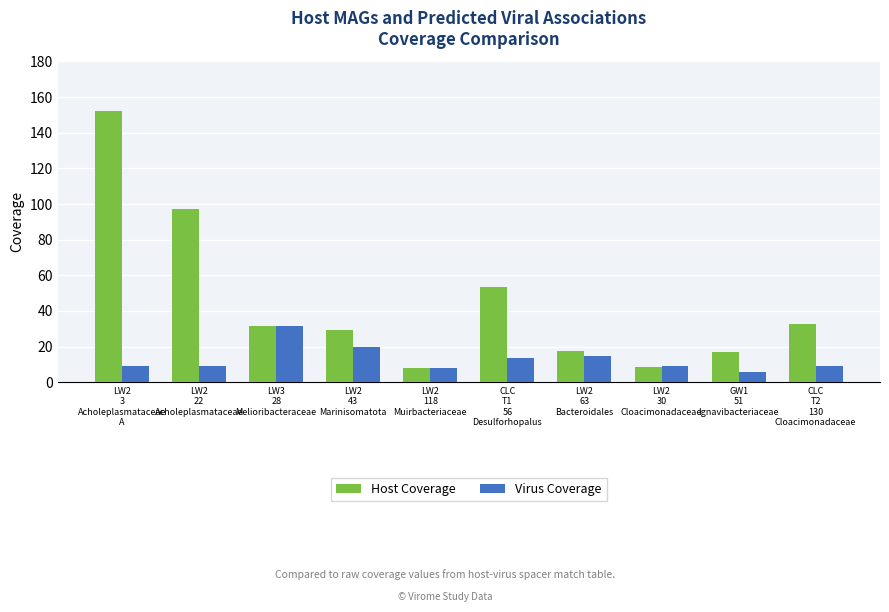

Count the number of categories in the chart.

10